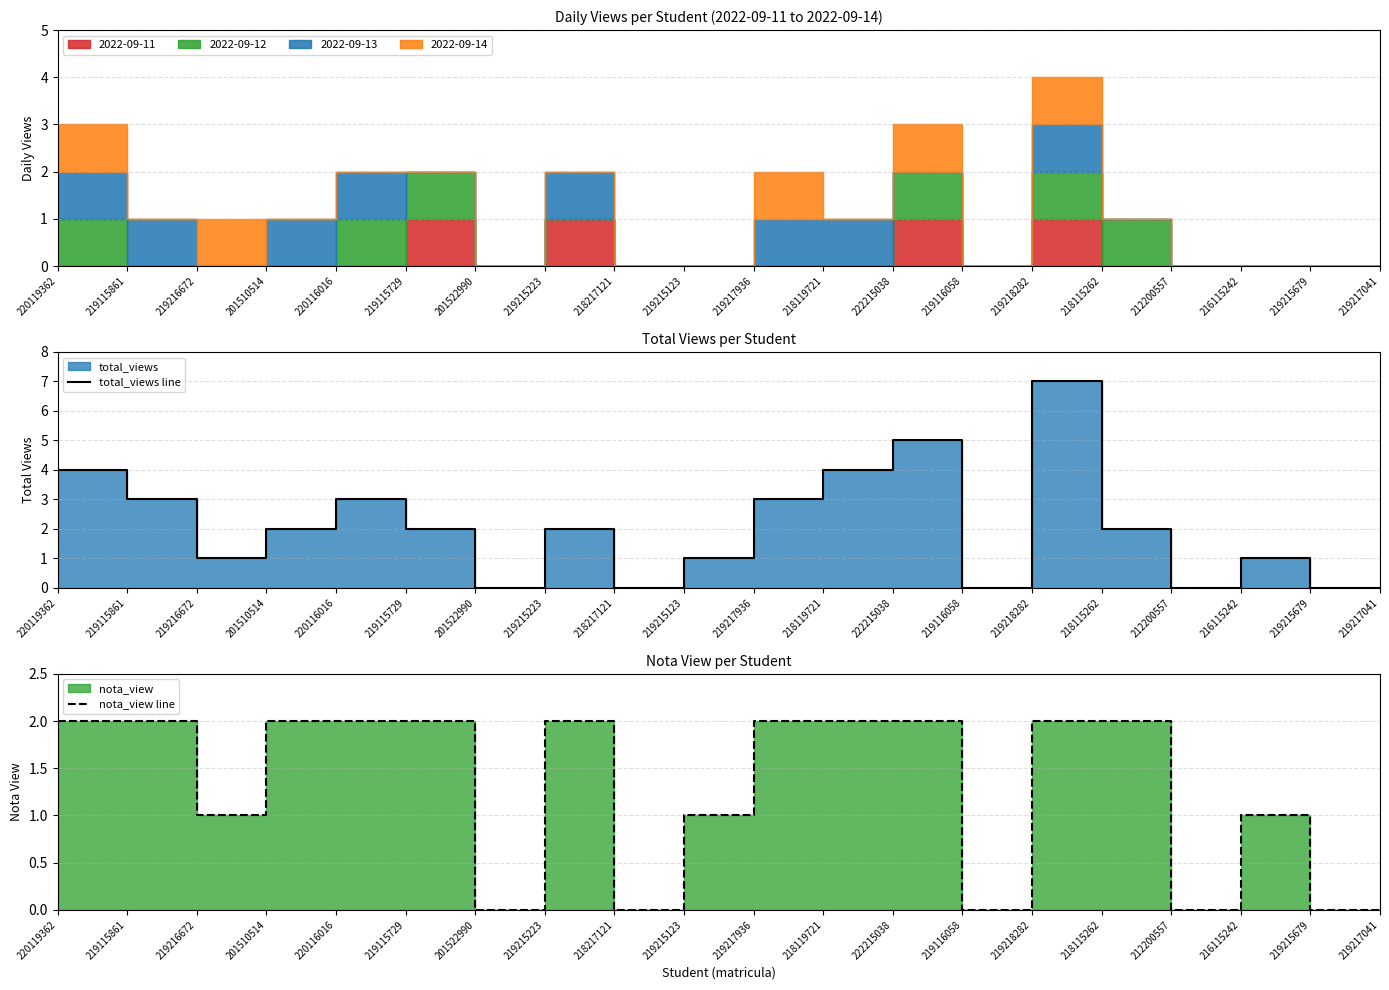

True or false: nota_view line and total_views line intersect in this chart.

False